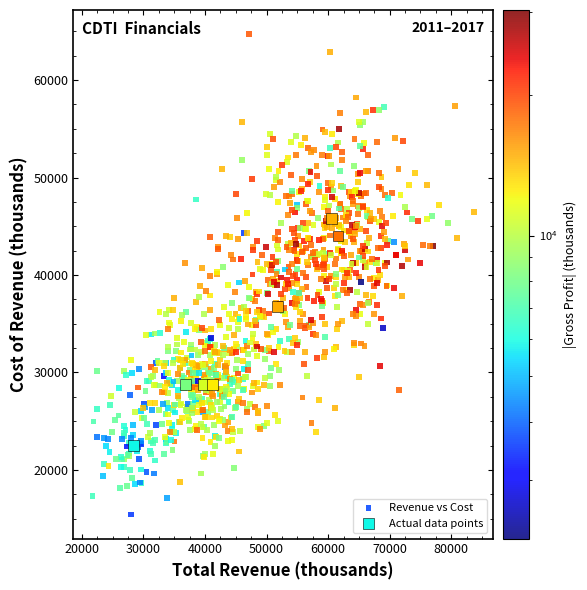

Which series contains the highest Y value?

Revenue vs Cost